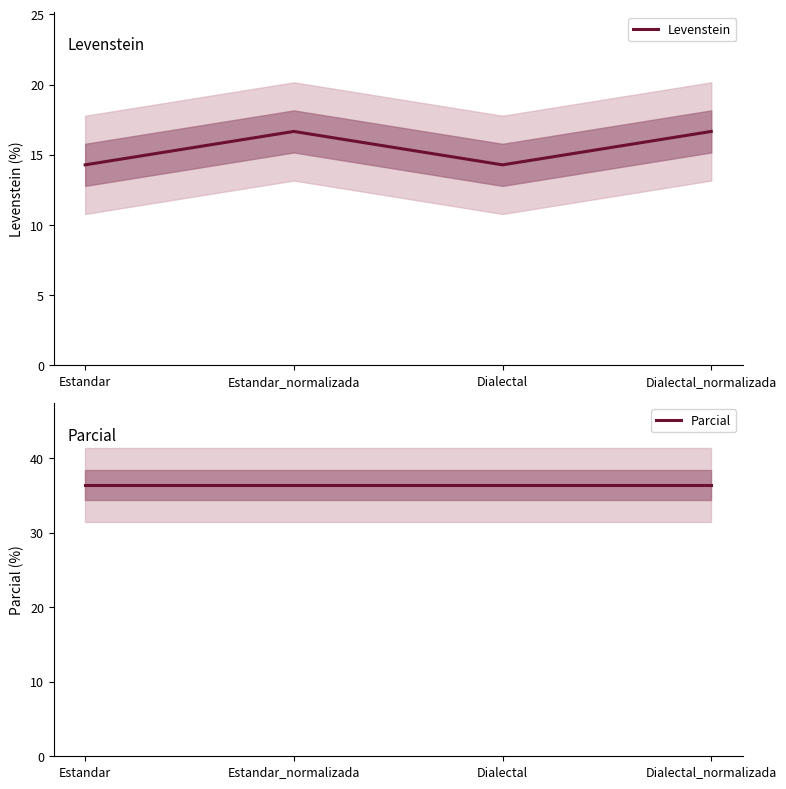

Is this an area chart (filled region under the line)?

No